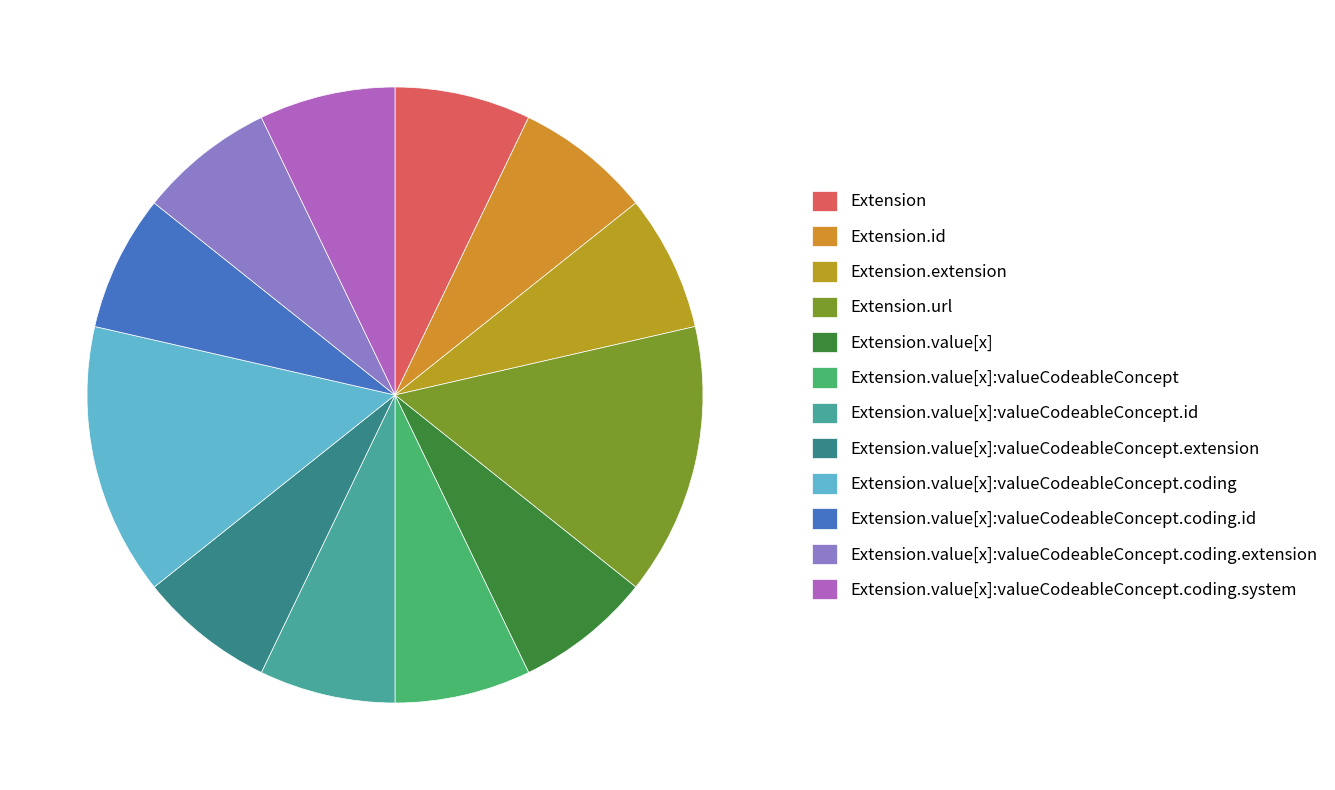

Count the number of slices in the pie.

12